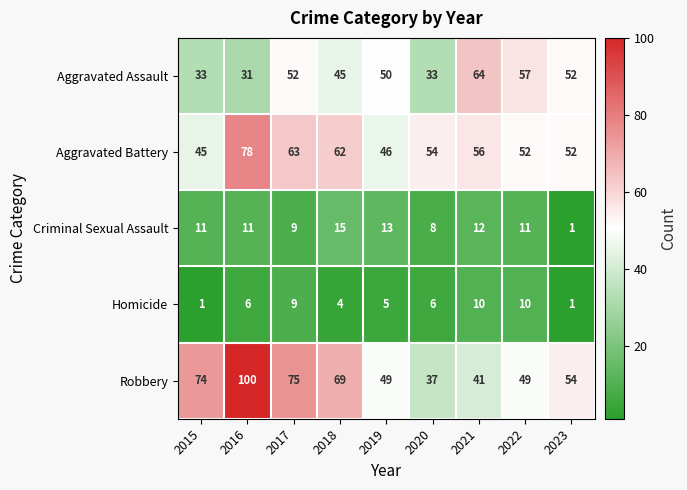

At which category is the sum across all series the highest?

2016